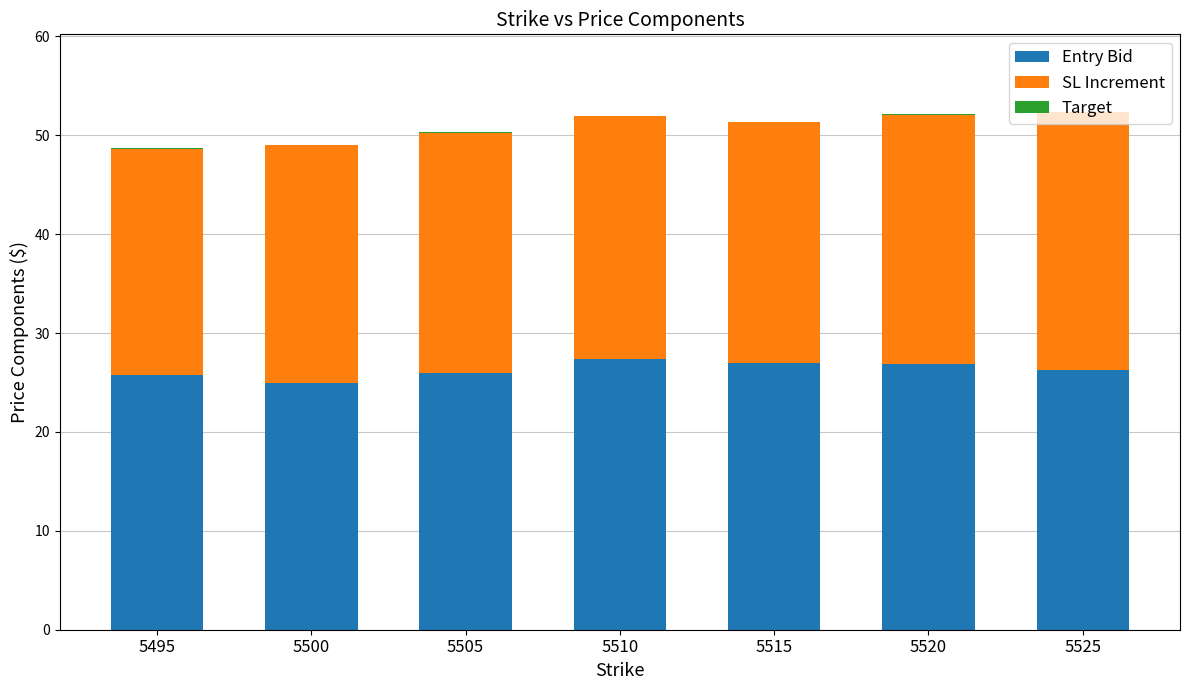

How many categories are shown in the chart?

7